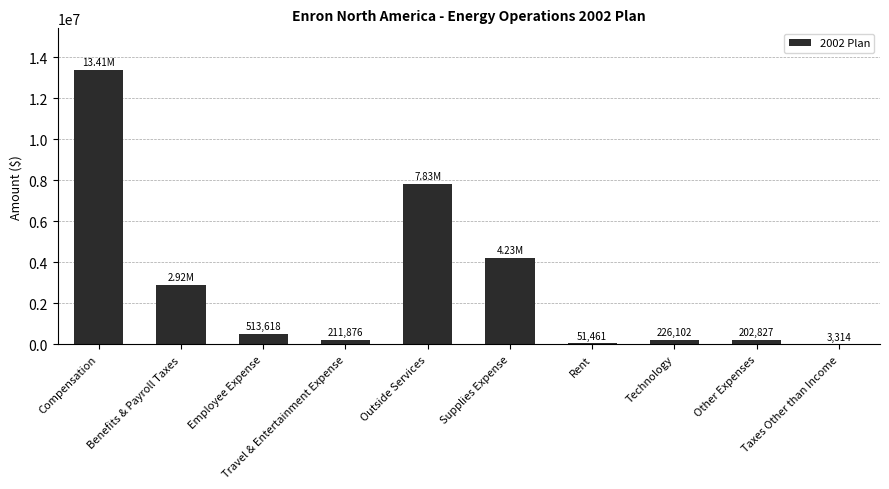

What is the ratio of the value at Compensation to the value at Travel & Entertainment Expense?

63.3